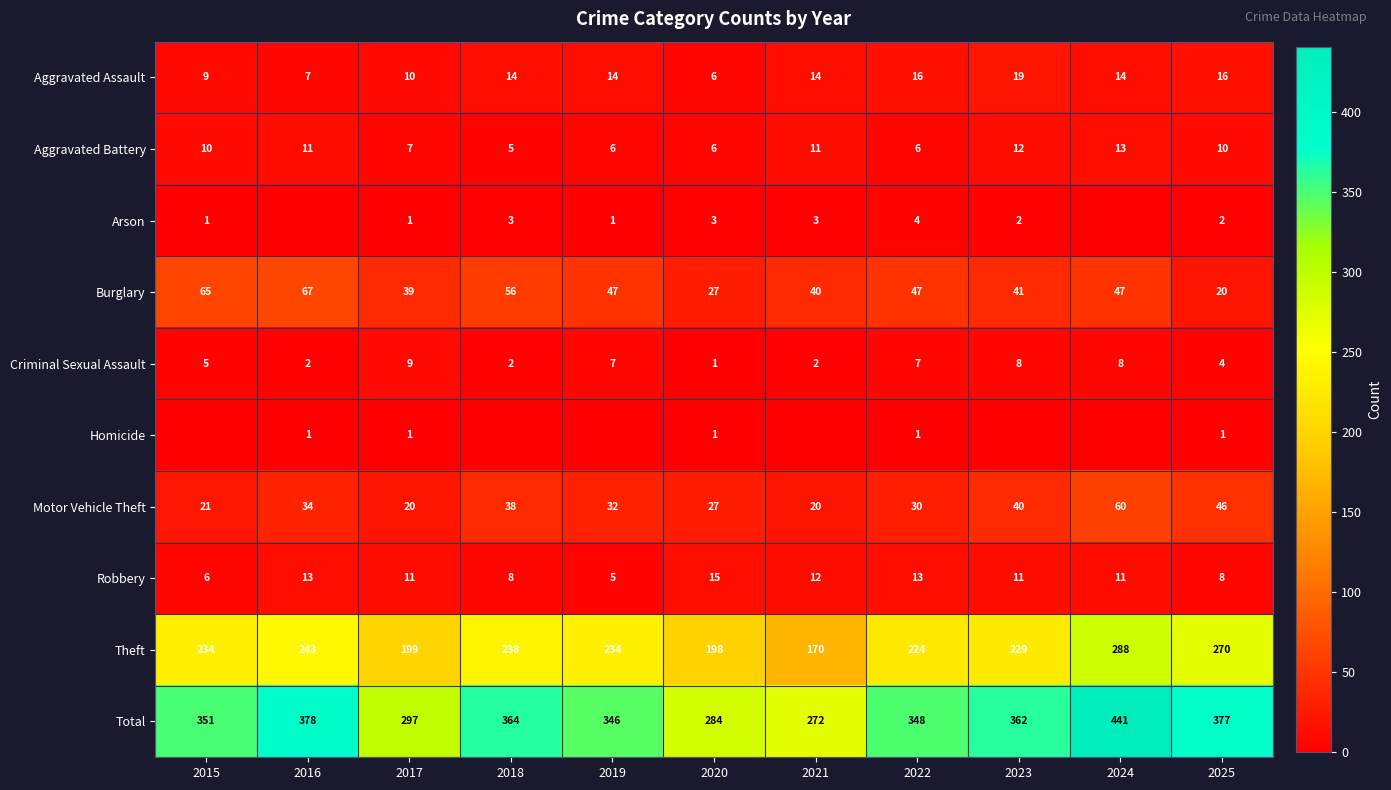

True or false: Robbery has a value of 8 at 2018.

True